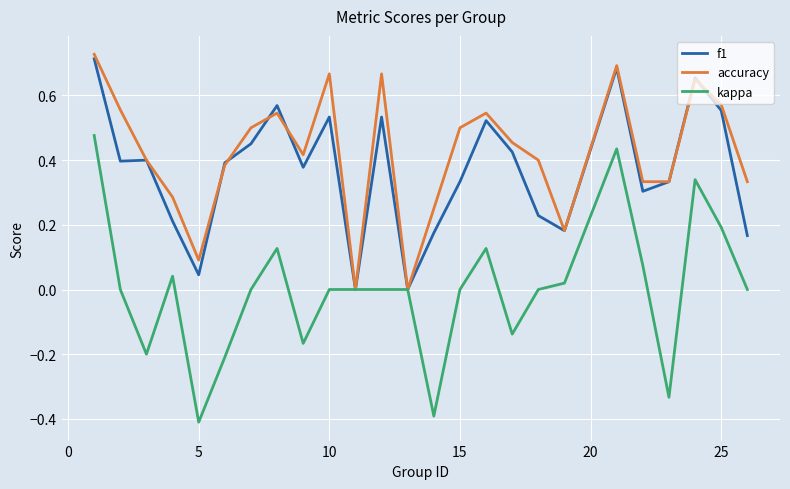

How many accuracy values are between 0 and 1?

25